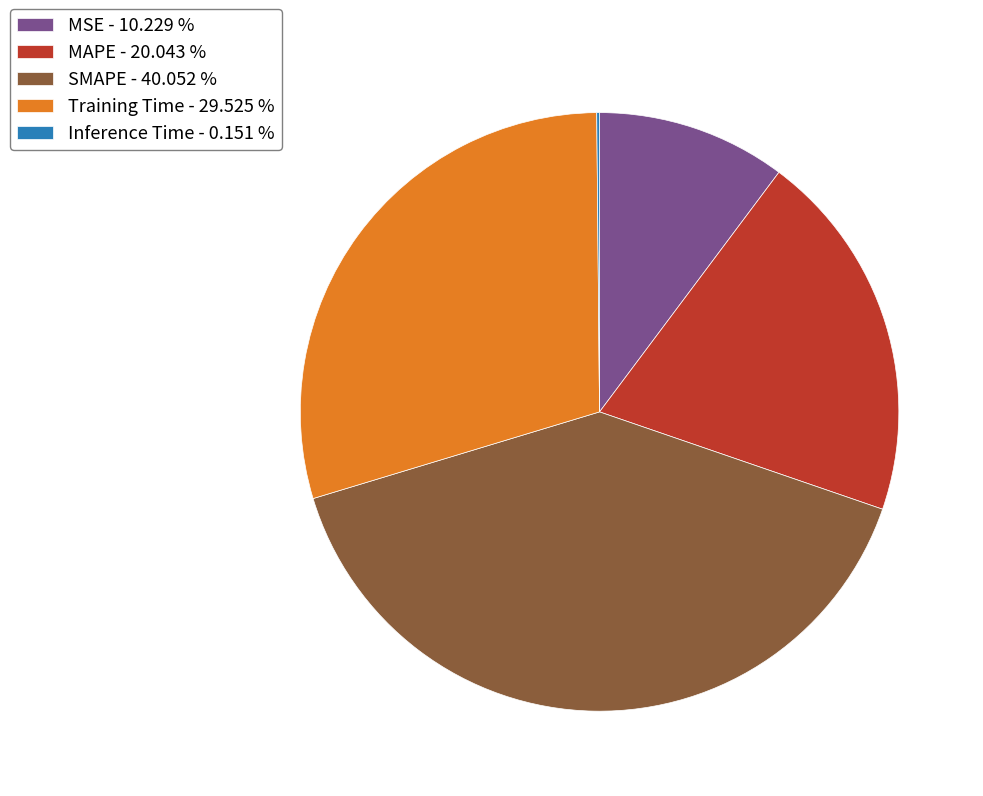

Between MAPE - 20.043 % and SMAPE - 40.052 %, which is larger?

SMAPE - 40.052 %